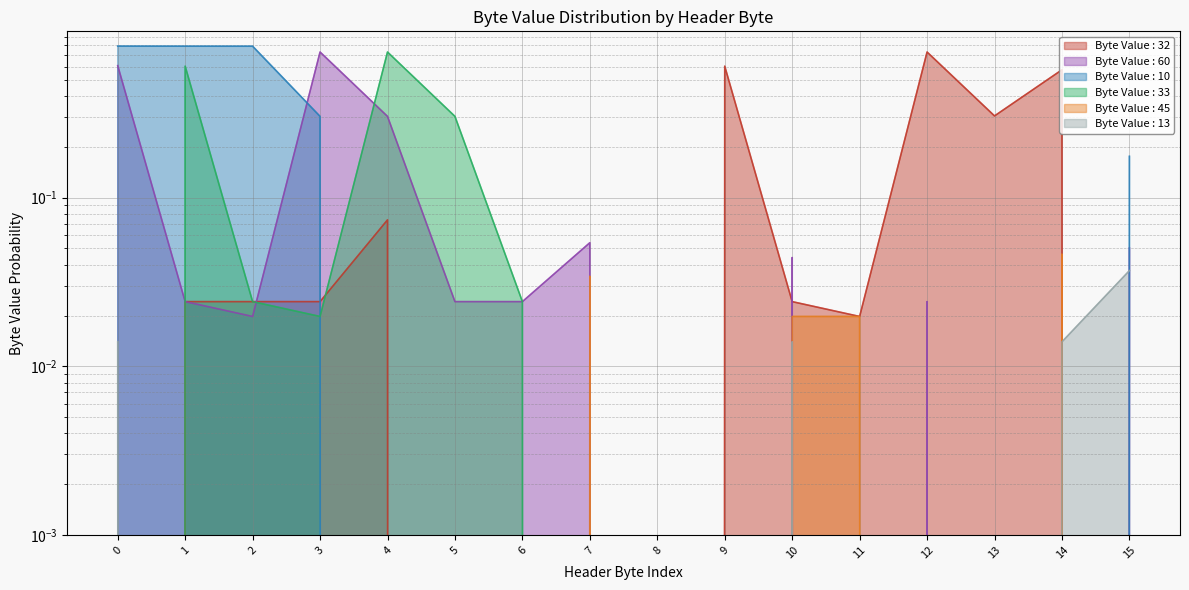

What is the label of the 11th point from the right?

5 Header Byte